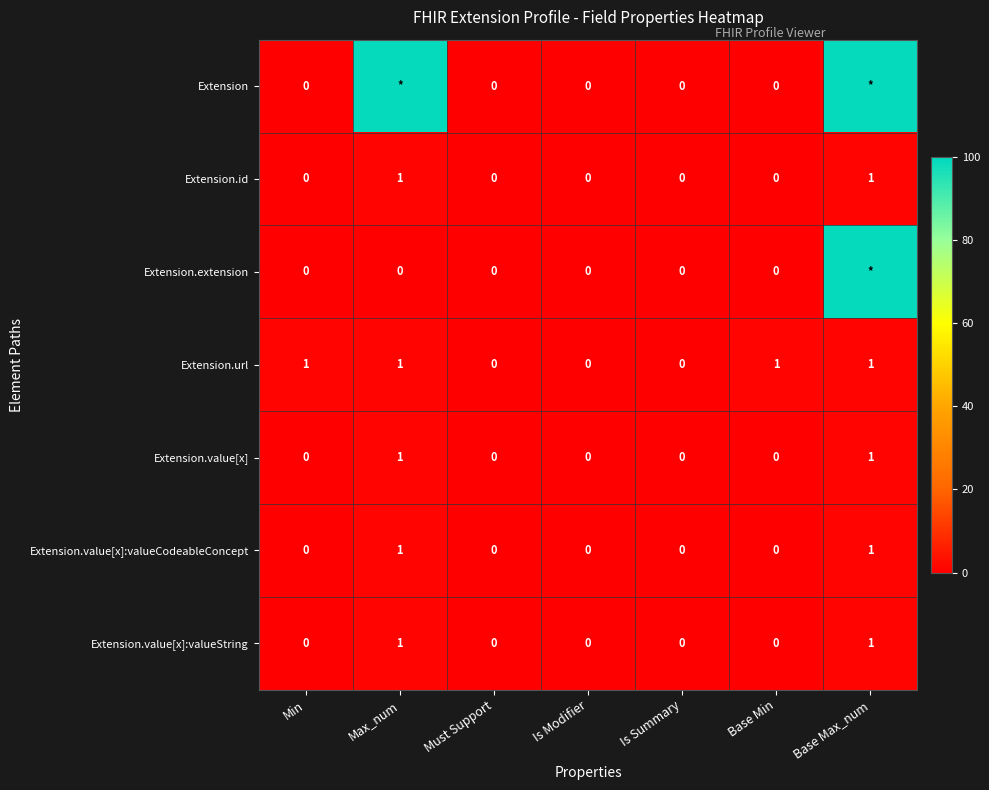

Which has a higher value, Must Support or Base Max_num?

Base Max_num